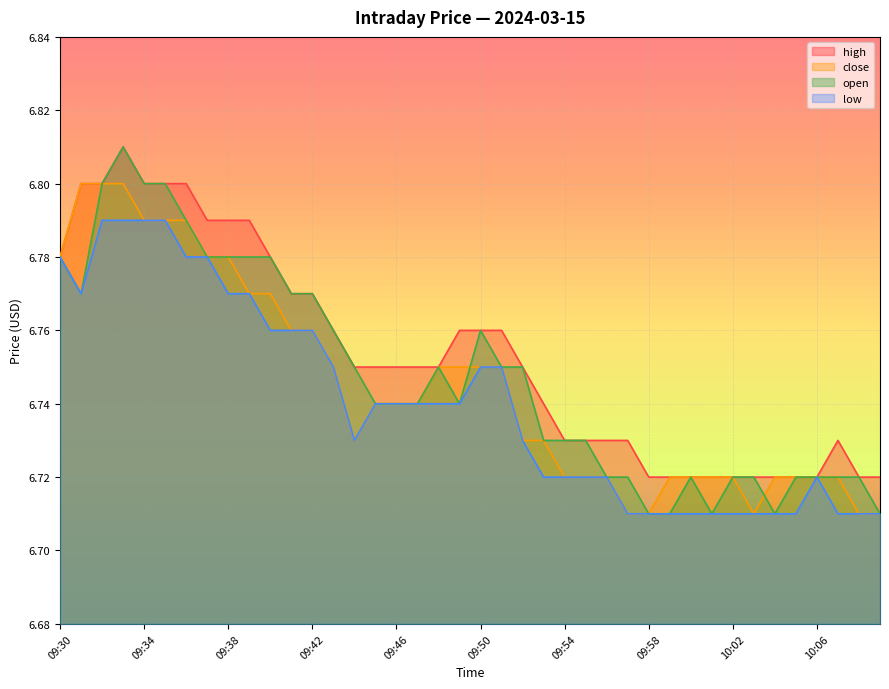

Is the value of high at 09:54 greater than the value of close at 09:31?

No